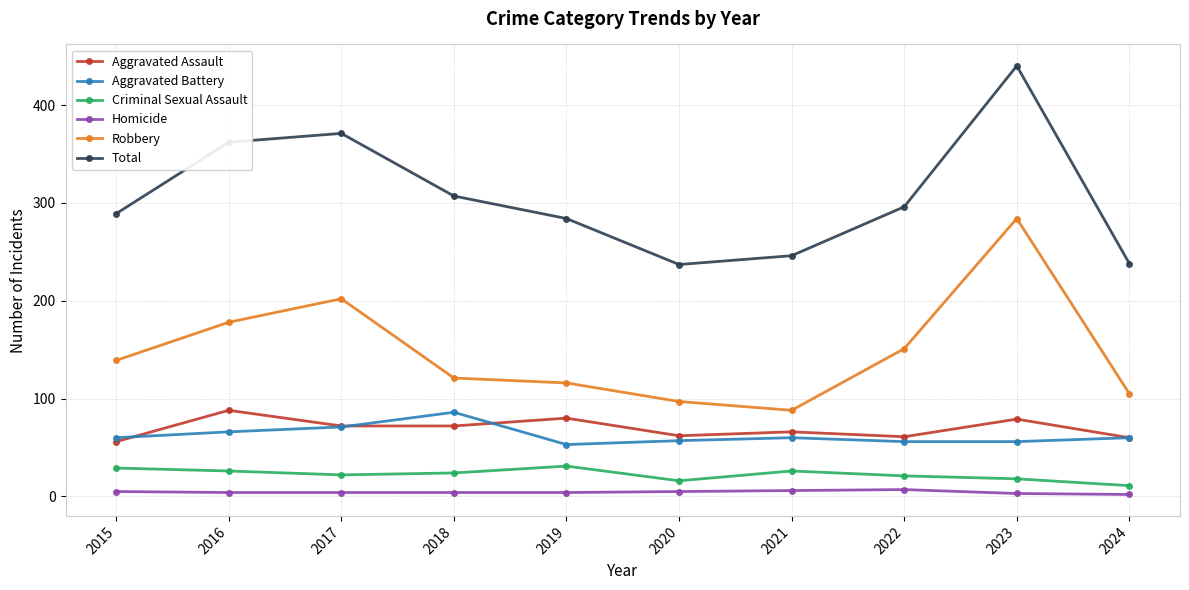

What is the average value of the Aggravated Assault series?

70